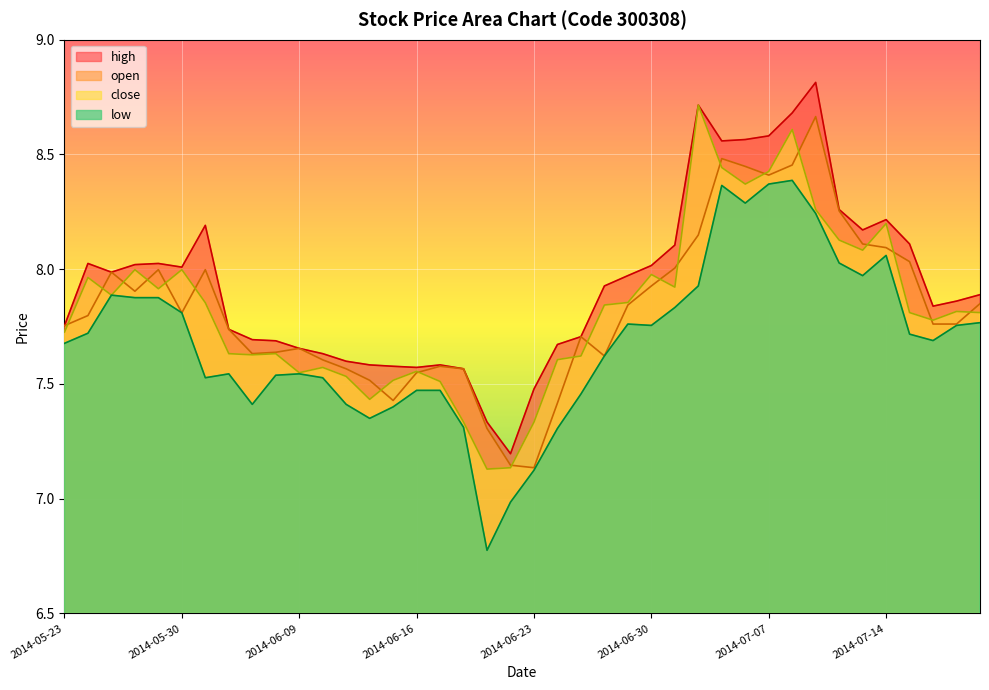

How many categories are shown in the chart?

40